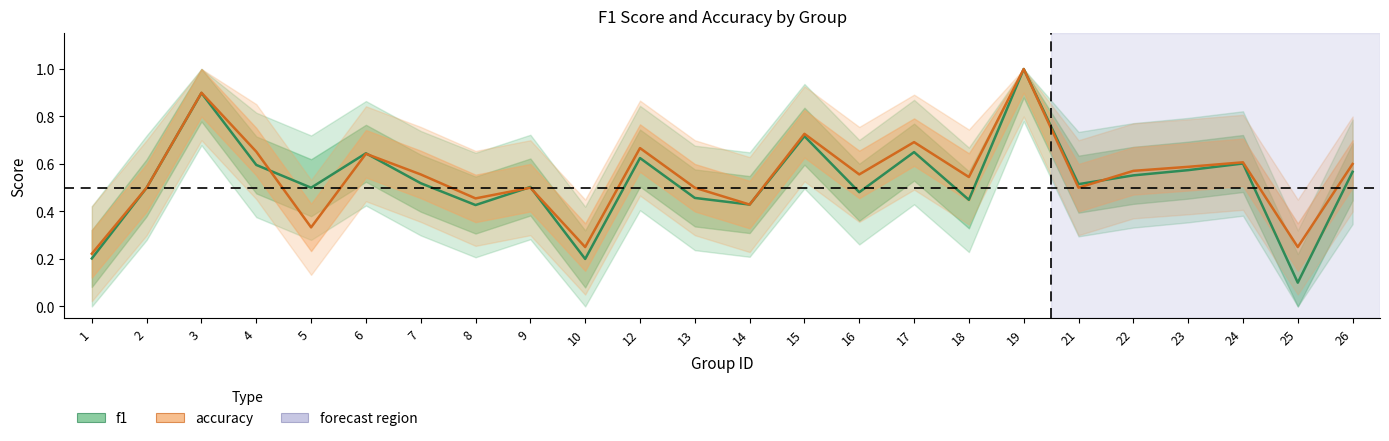

Reading left to right, what are all the values shown in this chart?

f1: 1=0.2	2=0.5	3=0.9	4=0.6	5=0.5	6=0.6	7=0.5	8=0.4	9=0.5	10=0.2	12=0.6	13=0.5	14=0.4	15=0.7	16=0.5	17=0.7	18=0.4	19=1.0	21=0.5	22=0.6	23=0.6	24=0.6	25=0.1	26=0.6
accuracy: 1=0.2	2=0.5	3=0.9	4=0.7	5=0.3	6=0.6	7=0.6	8=0.5	9=0.5	10=0.2	12=0.7	13=0.5	14=0.4	15=0.7	16=0.6	17=0.7	18=0.5	19=1.0	21=0.5	22=0.6	23=0.6	24=0.6	25=0.2	26=0.6